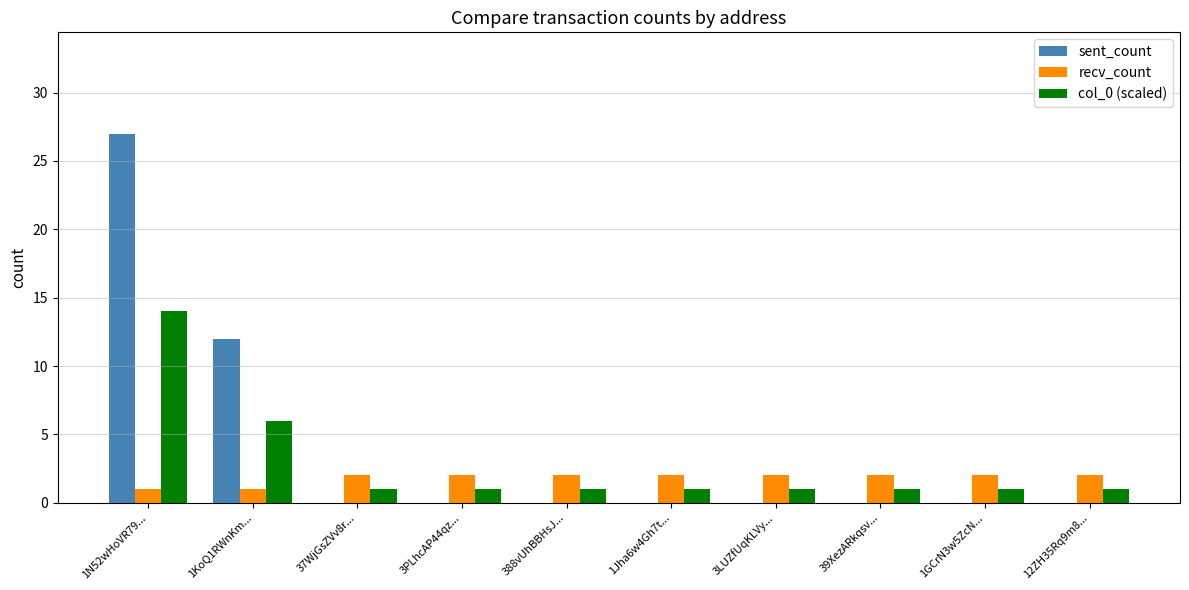

How many data points does each series have?

10